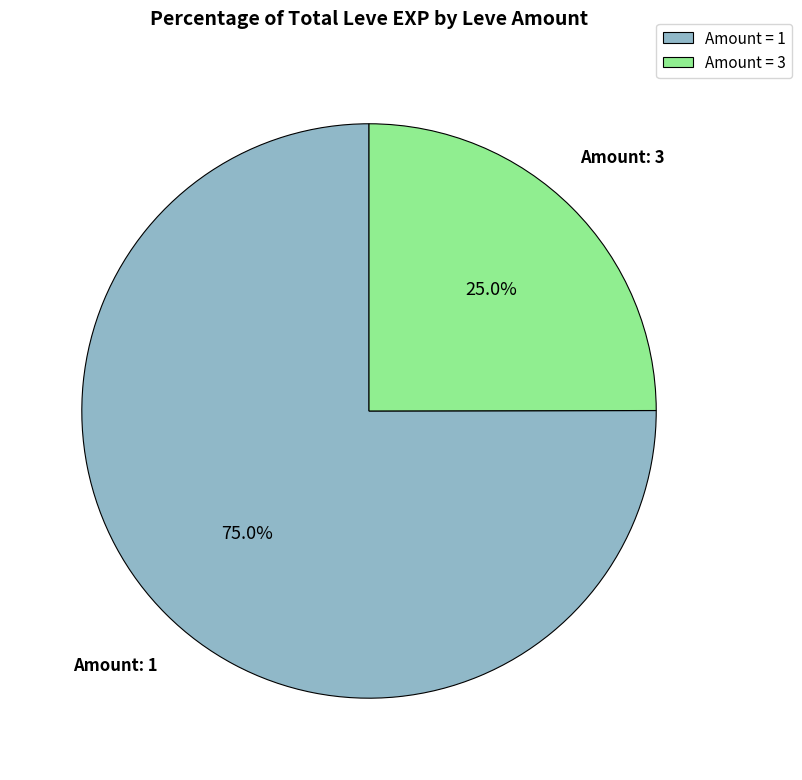

What percentage do Amount: 3 and Amount: 1 together represent?

100.0%